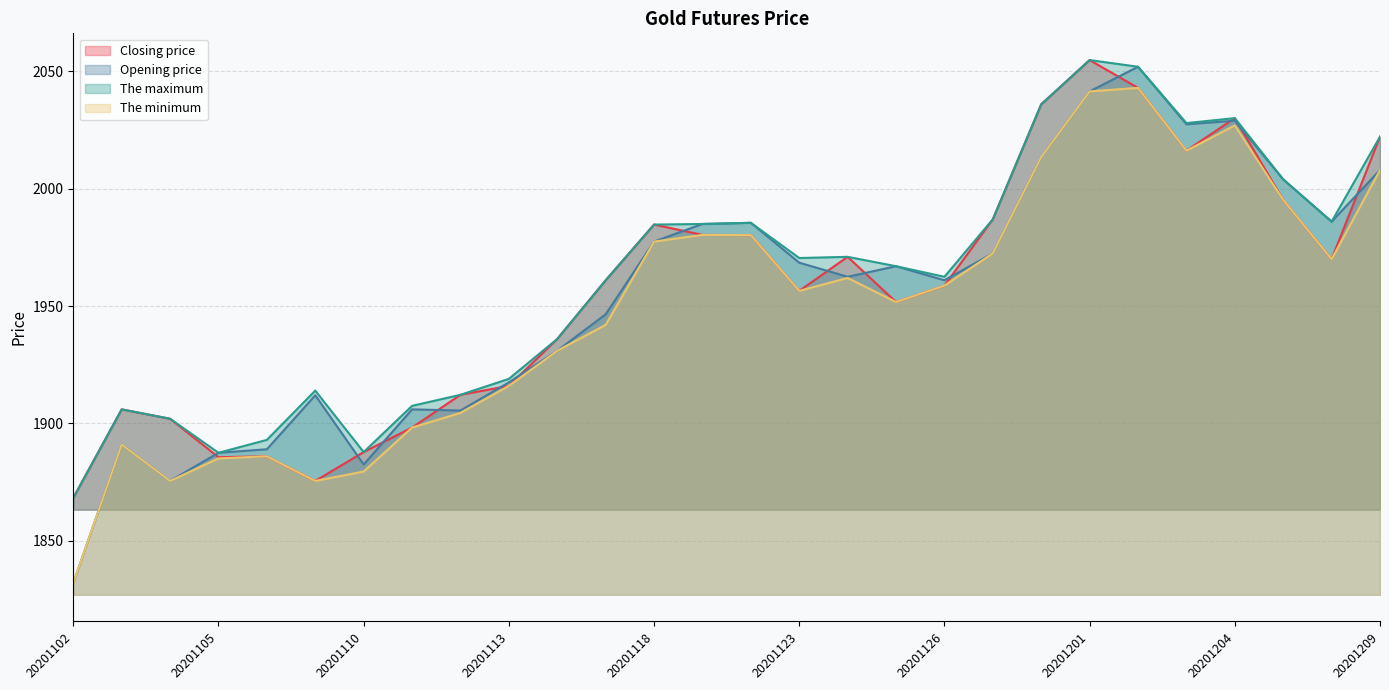

What is the value of the Closing price point at the 14th from the left?

1980.3